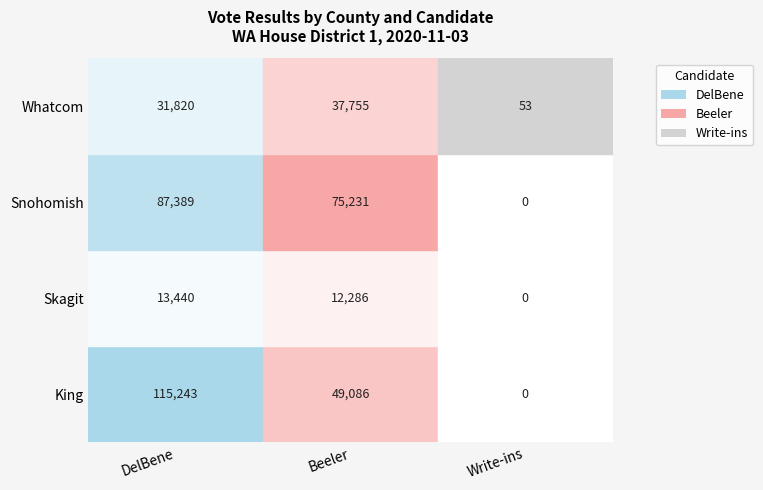

Which series has the largest range (max minus min)?

King